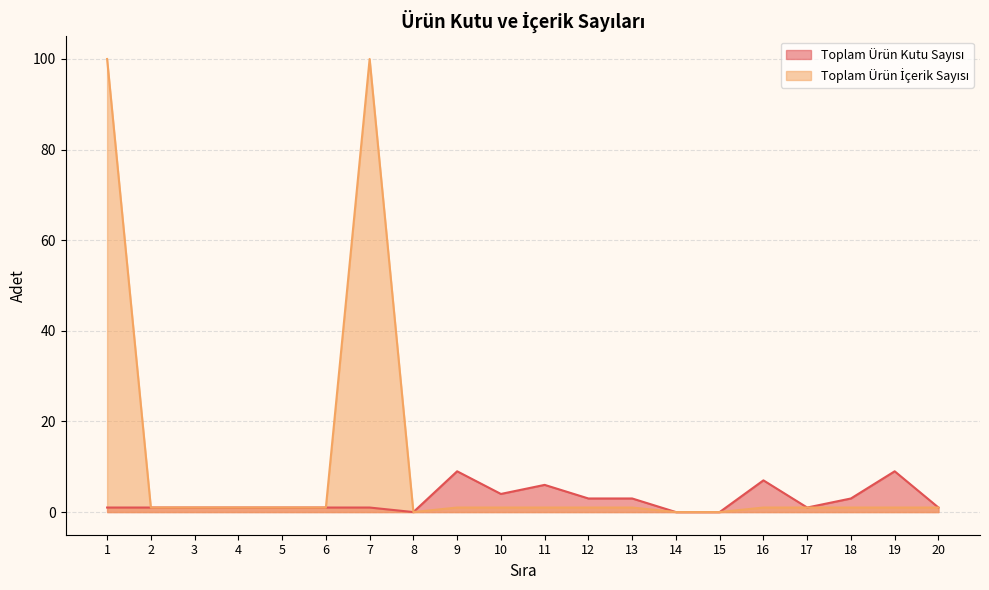

How many interior local peaks does the Toplam Ürün Kutu Sayısı series have?

4